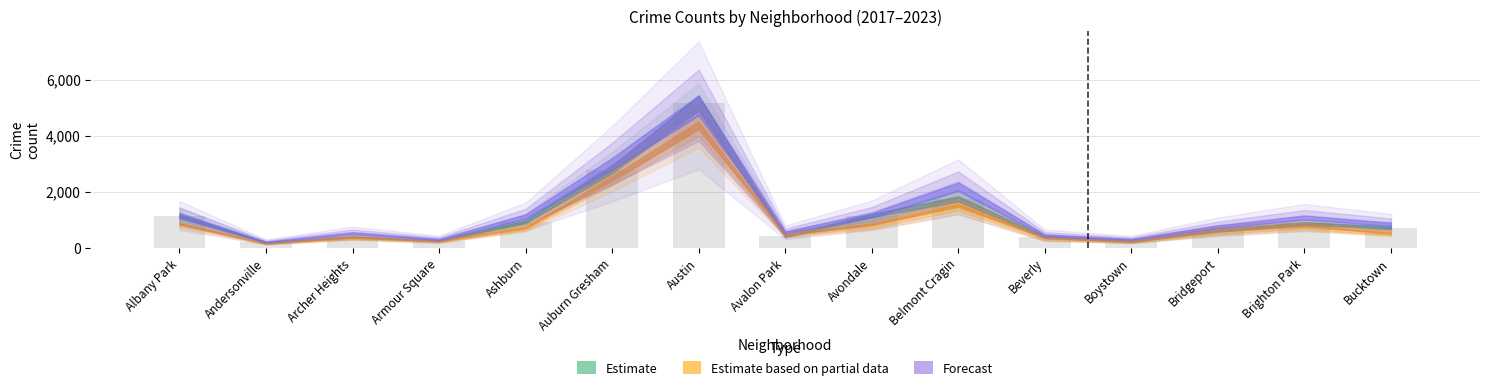

At which label is the value closest to 2673?

Auburn Gresham